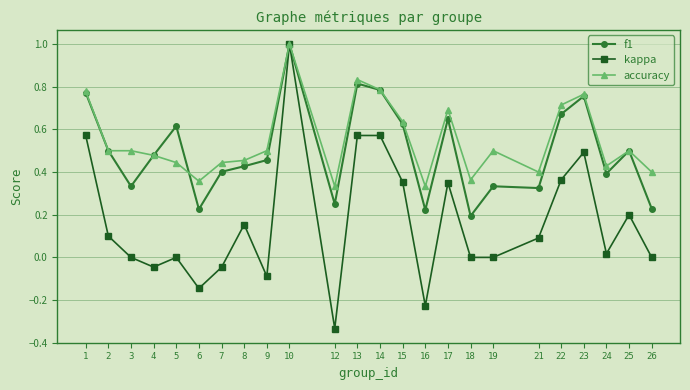

Between 13 and 16, which series saw the biggest shift?

kappa